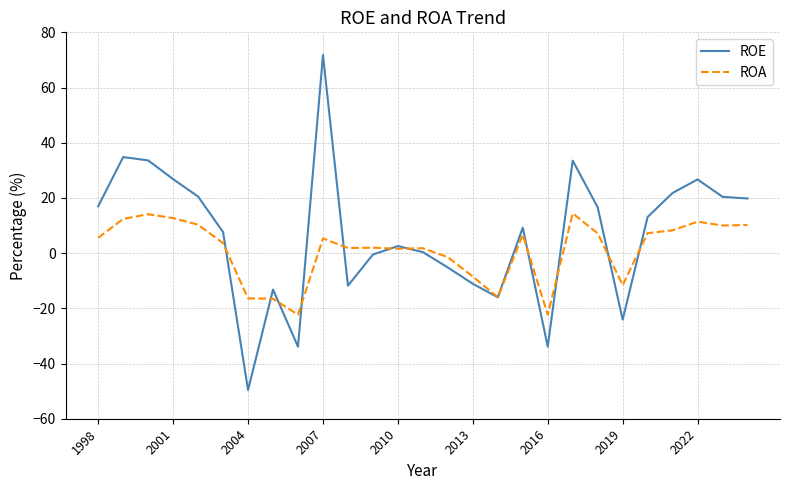

Which series has the largest range (max minus min)?

ROE